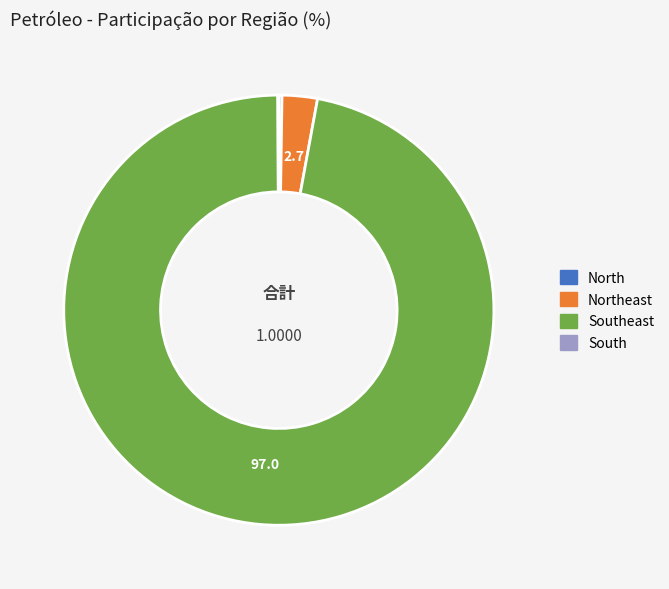

Is there a majority slice in this chart?

Yes